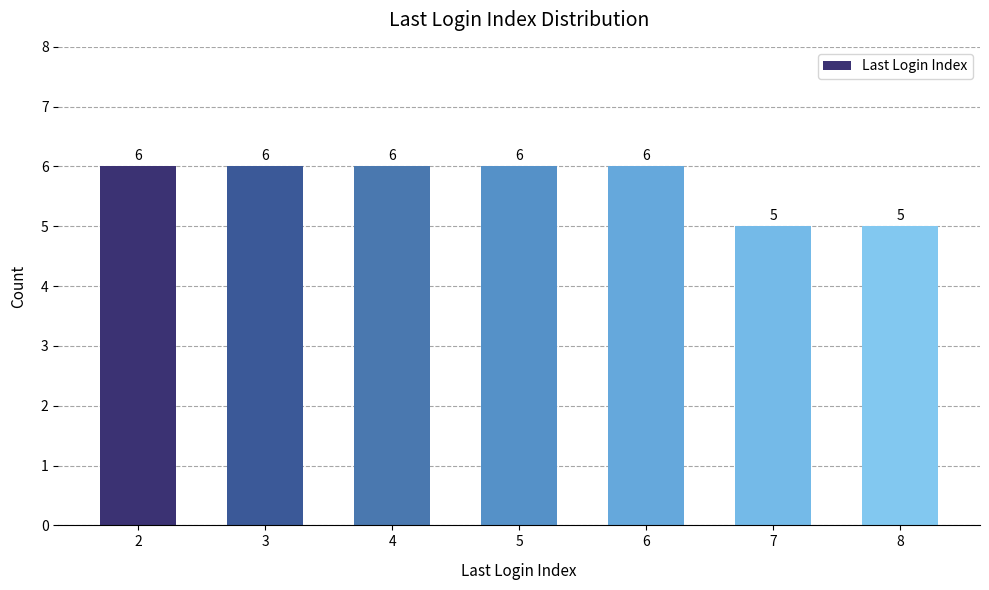

Reading left to right, extract all data points from this chart.

2=6	3=6	4=6	5=6	6=6	7=5	8=5